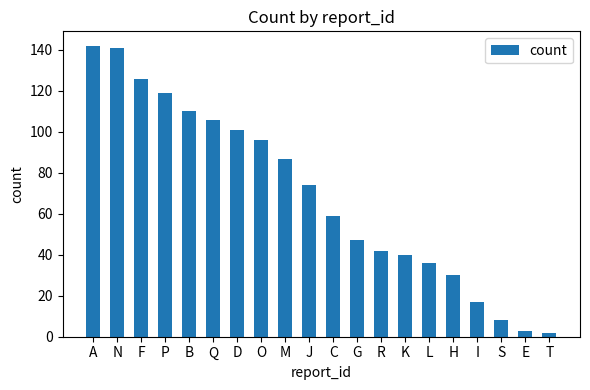

What is the label of the 3rd bar from the right?

S